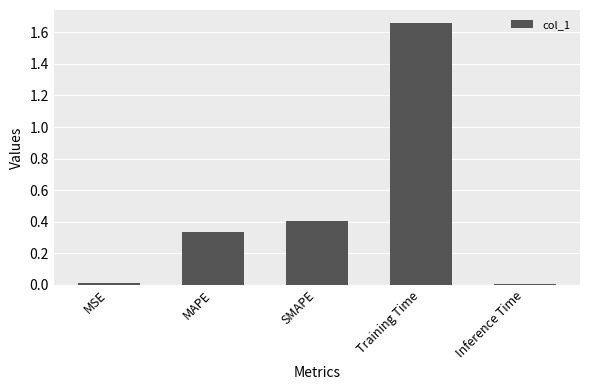

What position from the left is MAPE?

2